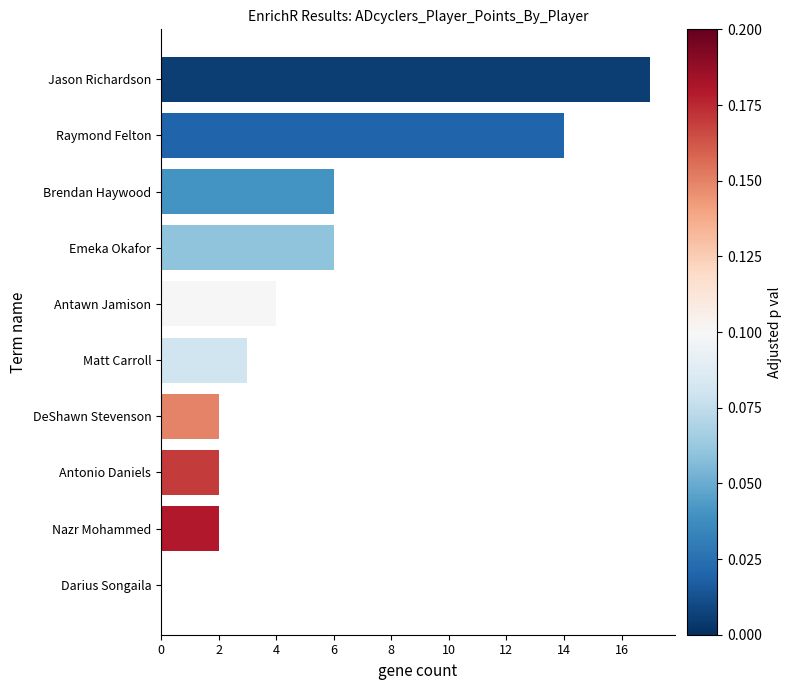

Reading top to bottom, what are all the values shown in this chart?

Jason Richardson=17	Raymond Felton=14	Brendan Haywood=6	Emeka Okafor=6	Antawn Jamison=4	Matt Carroll=3	DeShawn Stevenson=2	Antonio Daniels=2	Nazr Mohammed=2	Darius Songaila=0